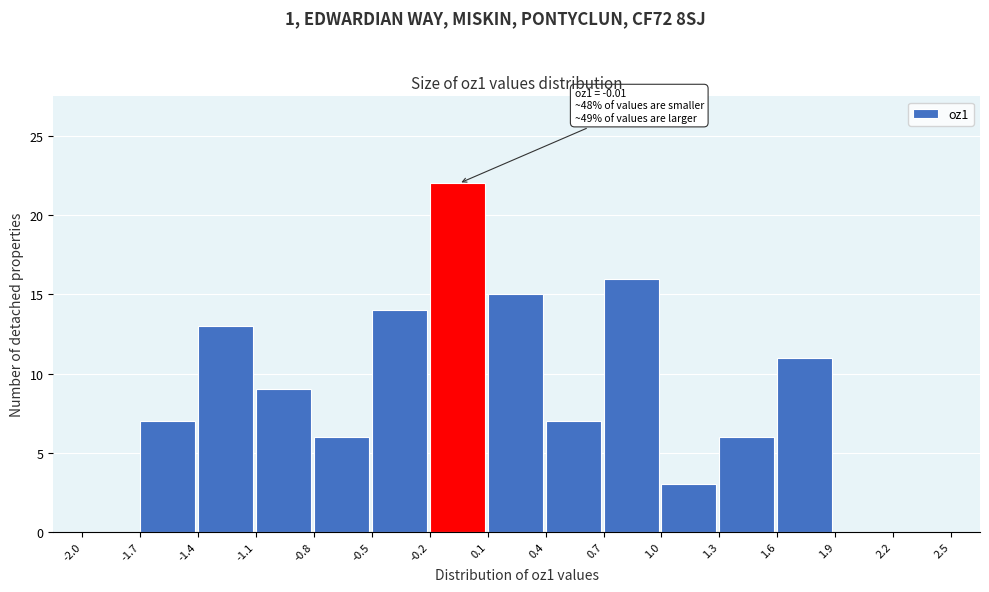

Over which range of the x-axis is the bar tallest?

-0.2 to 0.1